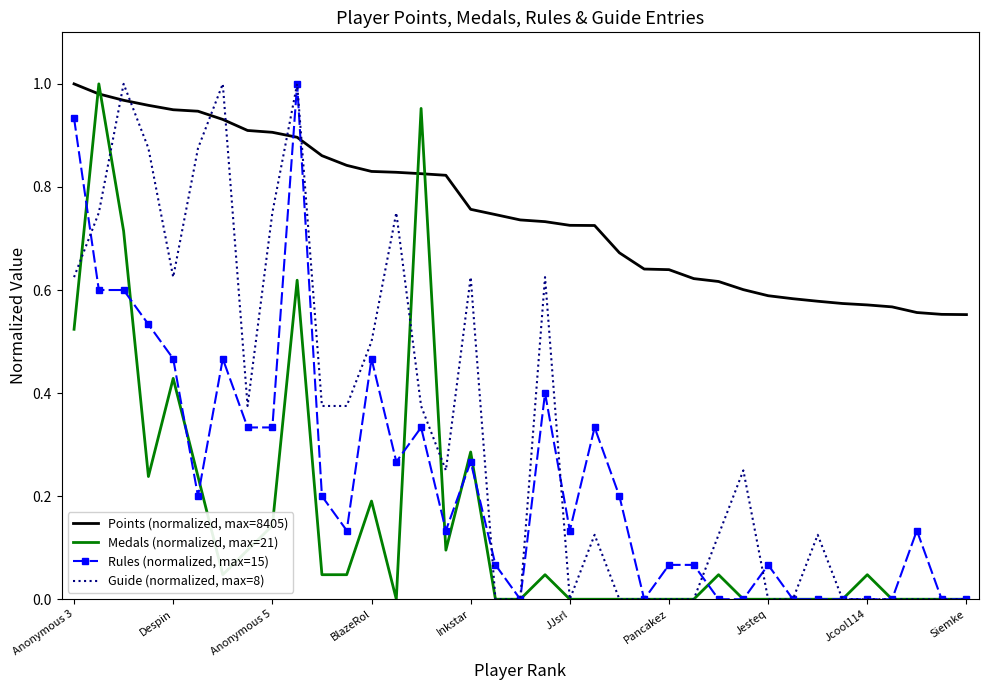

Which series has the largest total across all categories?

Points (normalized, max=8405)